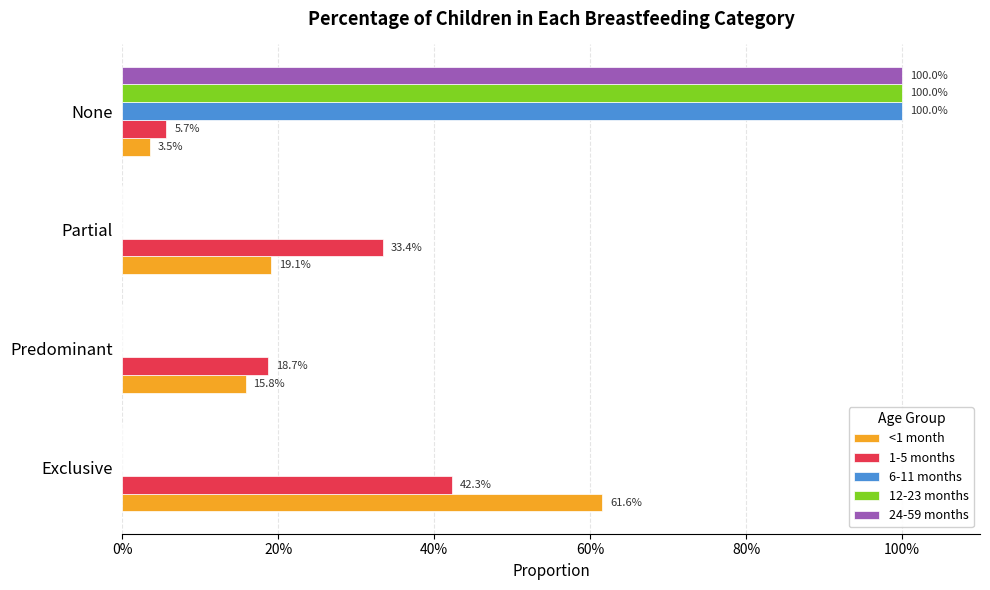

Reading left to right, extract all data points from this chart.

<1 month: 0.6	0.2	0.2	0.0
1-5 months: 0.4	0.2	0.3	0.1
6-11 months: 0.0	0.0	0.0	1.0
12-23 months: 0.0	0.0	0.0	1.0
24-59 months: 0.0	0.0	0.0	1.0